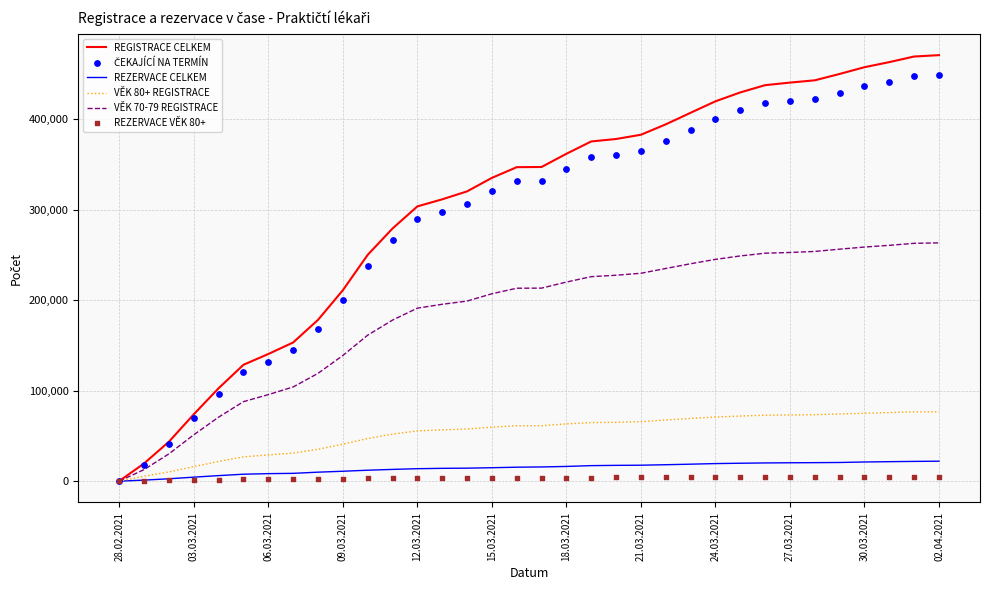

What is the maximum value for REZERVACE CELKEM?

22121